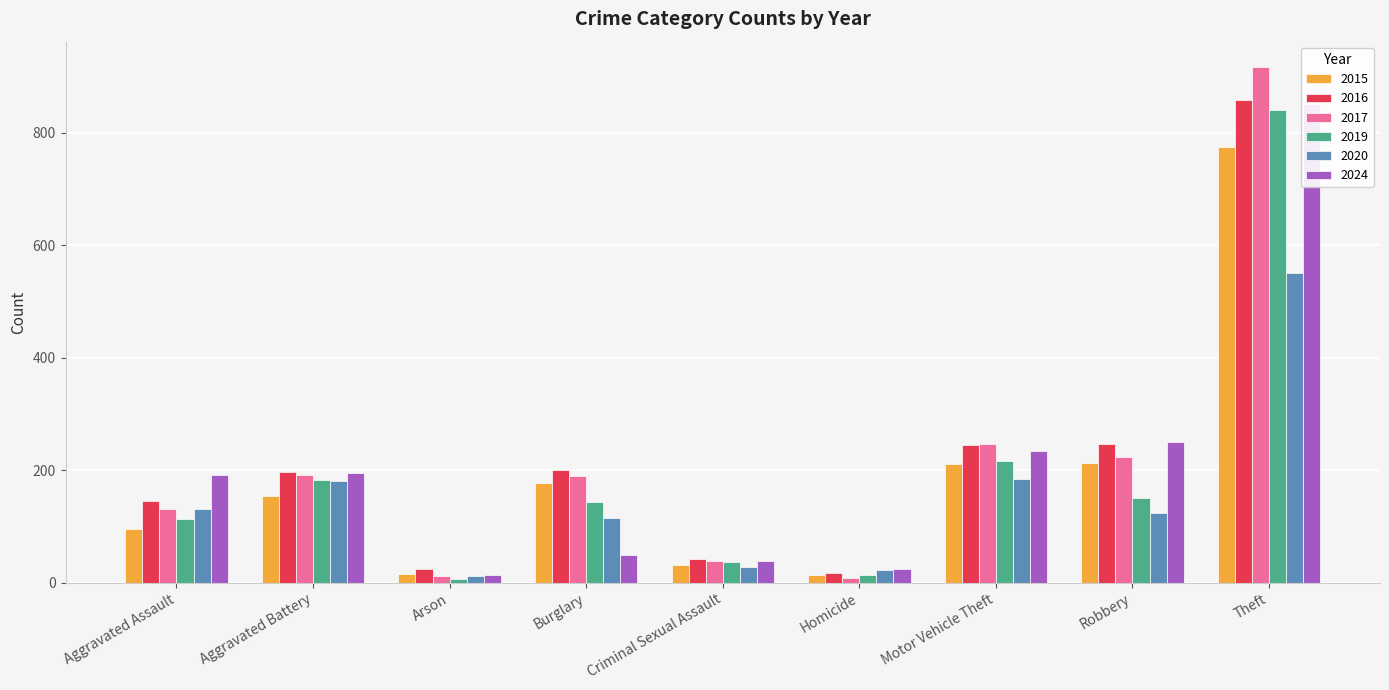

What is the difference between the maximum and minimum values in the 2020 series?

538